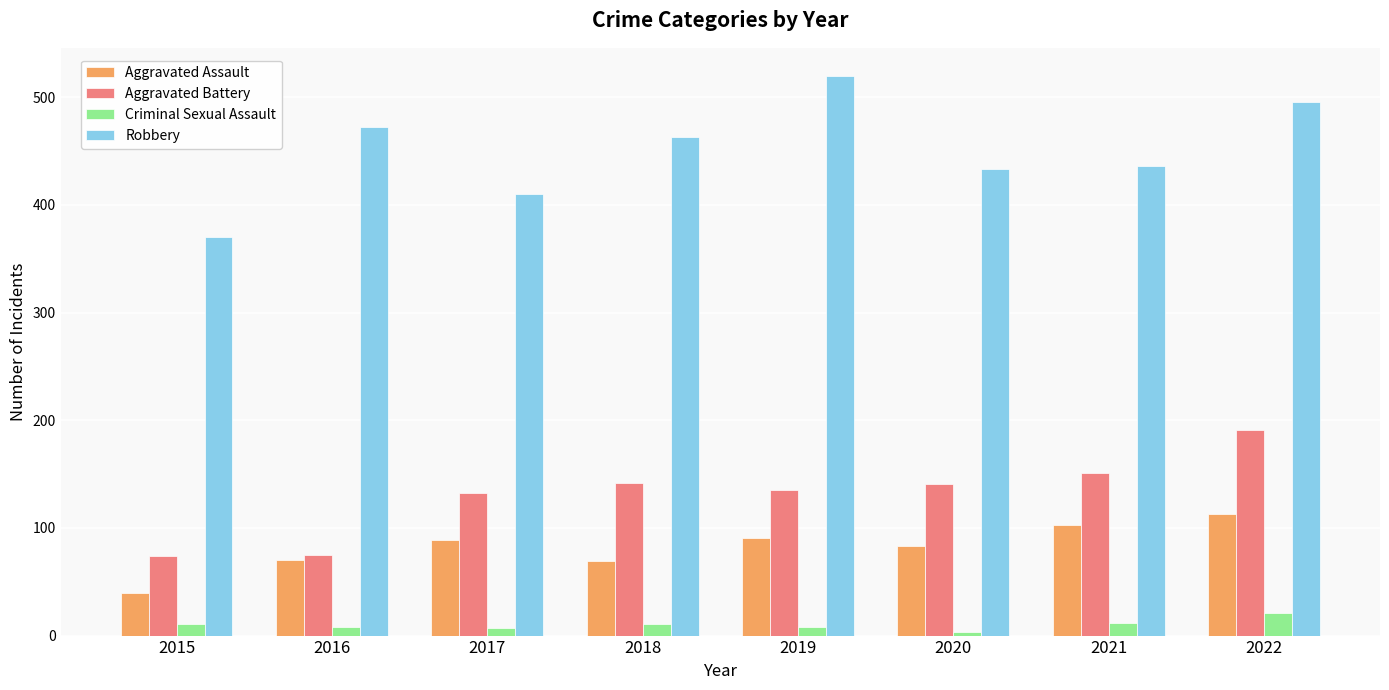

At which label does Aggravated Battery first exceed 141?

2018